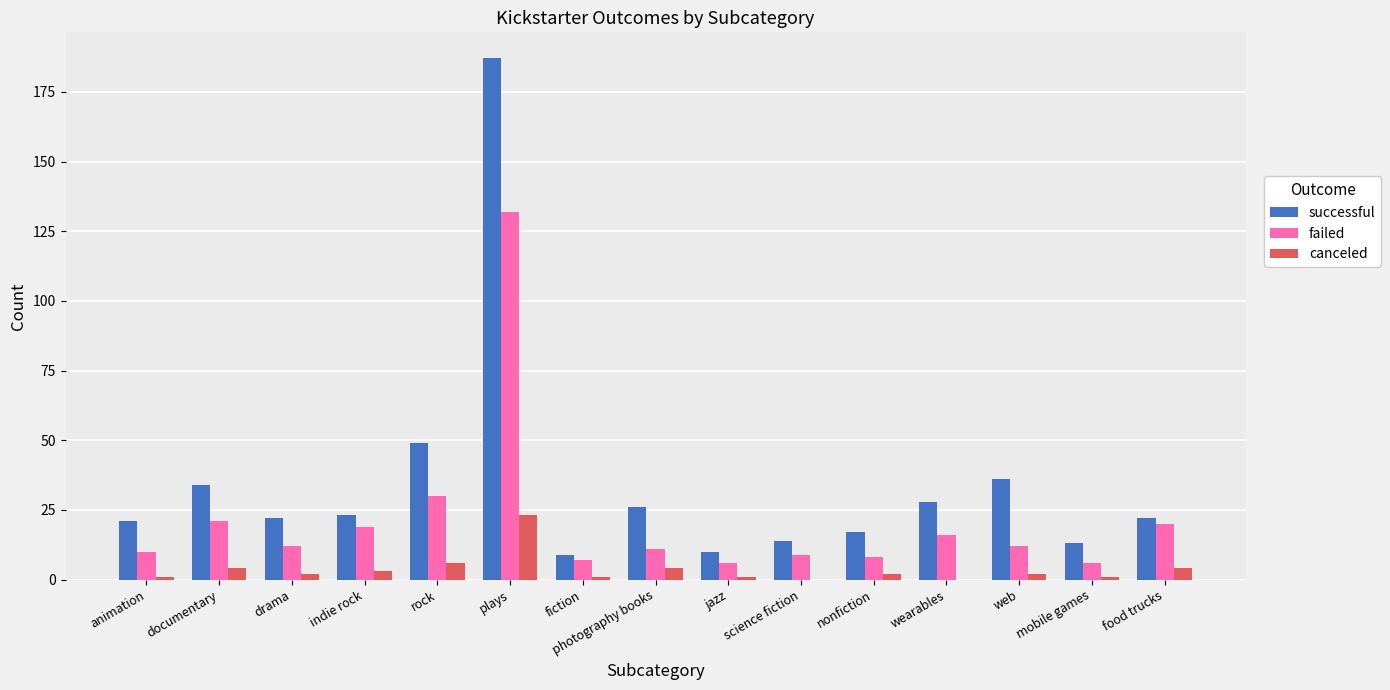

Reading left to right, extract all data points from this chart.

successful: animation=21	documentary=34	drama=22	indie rock=23	rock=49	plays=187	fiction=9	photography books=26	jazz=10	science fiction=14	nonfiction=17	wearables=28	web=36	mobile games=13	food trucks=22
failed: animation=10	documentary=21	drama=12	indie rock=19	rock=30	plays=132	fiction=7	photography books=11	jazz=6	science fiction=9	nonfiction=8	wearables=16	web=12	mobile games=6	food trucks=20
canceled: animation=1	documentary=4	drama=2	indie rock=3	rock=6	plays=23	fiction=1	photography books=4	jazz=1	science fiction=0	nonfiction=2	wearables=0	web=2	mobile games=1	food trucks=4